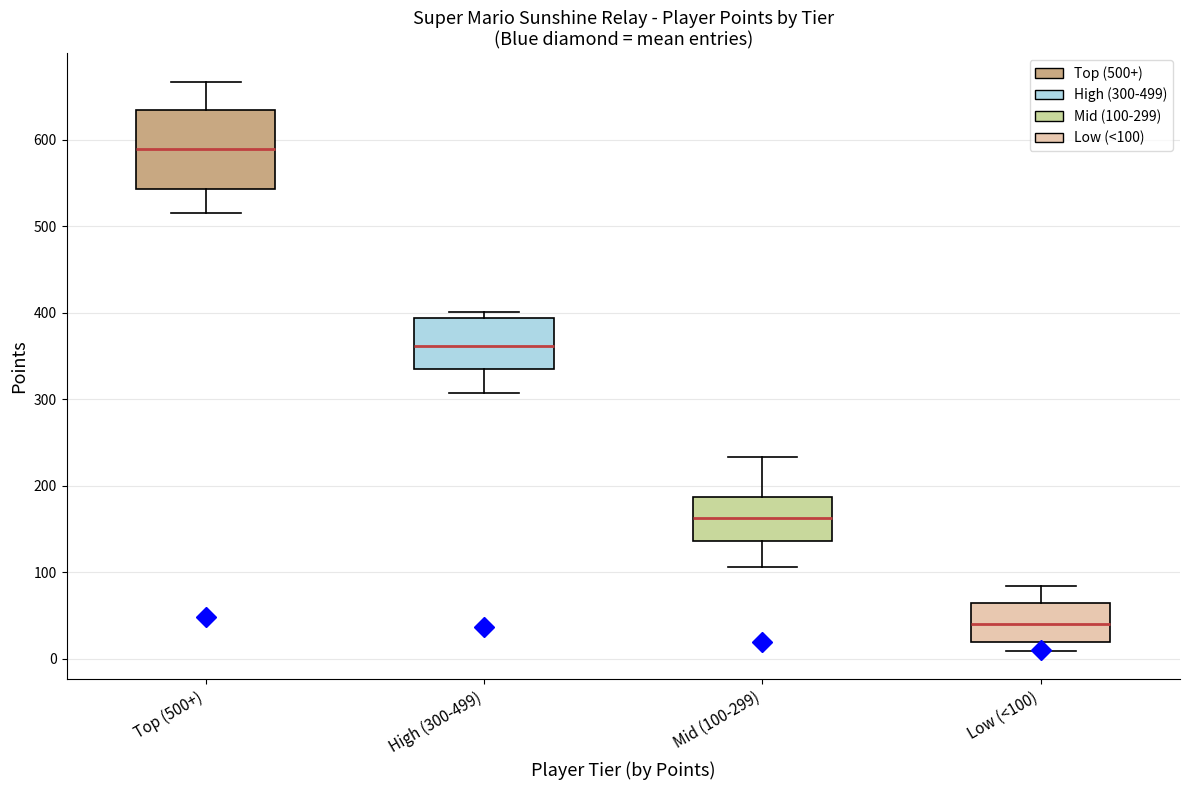

Where is the lower edge of the box for Low (<100) on the y-axis? The values are not printed on the chart, so give them approximately, as read against the axis.

20